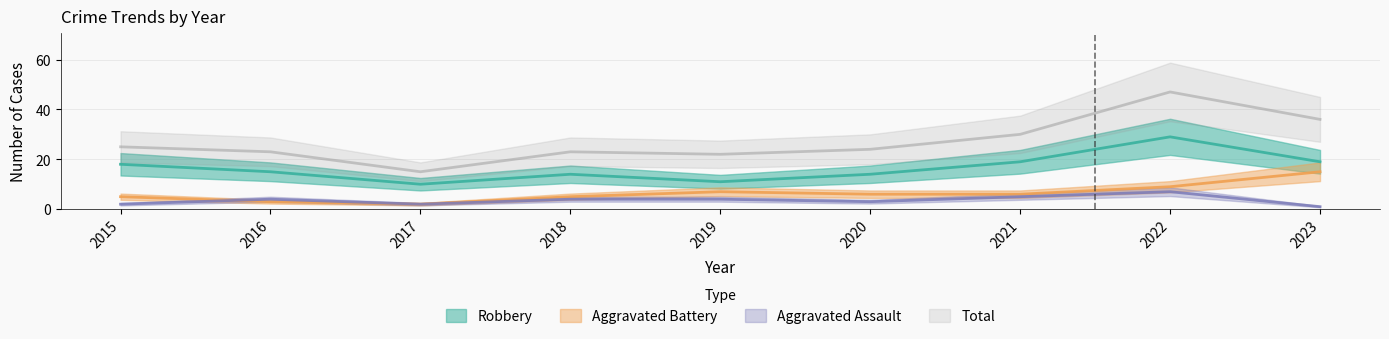

Is it true that Total equals 31 at 2020?

False